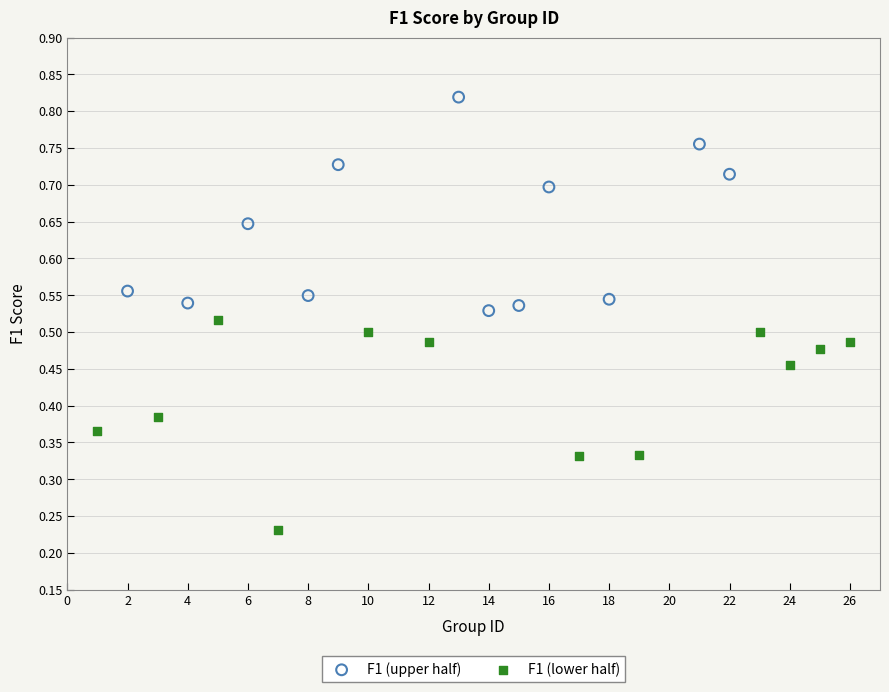

Which series reaches the maximum Y coordinate?

F1 (upper half)